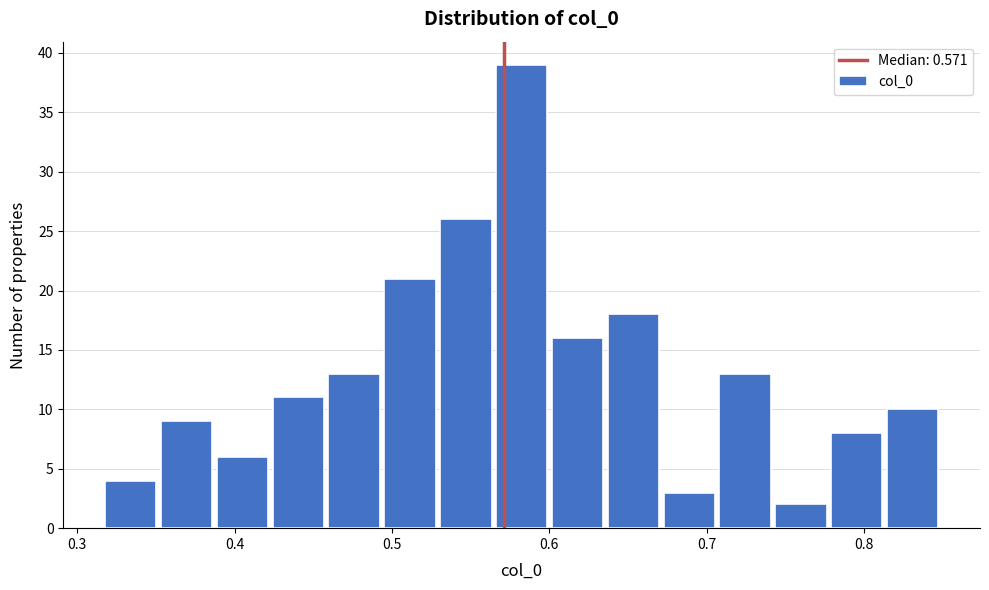

Around what value on the x-axis is the tallest bar? Give the approximate position of its centre, as read against the axis.

0.58